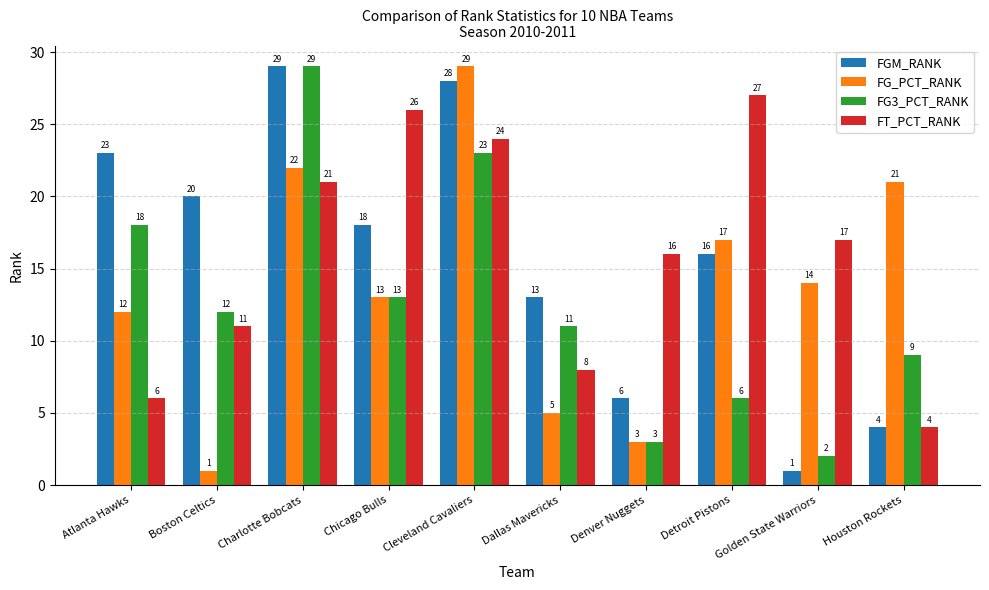

Reading left to right, extract all data points from this chart.

FGM_RANK: Atlanta Hawks=23	Boston Celtics=20	Charlotte Bobcats=29	Chicago Bulls=18	Cleveland Cavaliers=28	Dallas Mavericks=13	Denver Nuggets=6	Detroit Pistons=16	Golden State Warriors=1	Houston Rockets=4
FG_PCT_RANK: Atlanta Hawks=12	Boston Celtics=1	Charlotte Bobcats=22	Chicago Bulls=13	Cleveland Cavaliers=29	Dallas Mavericks=5	Denver Nuggets=3	Detroit Pistons=17	Golden State Warriors=14	Houston Rockets=21
FG3_PCT_RANK: Atlanta Hawks=18	Boston Celtics=12	Charlotte Bobcats=29	Chicago Bulls=13	Cleveland Cavaliers=23	Dallas Mavericks=11	Denver Nuggets=3	Detroit Pistons=6	Golden State Warriors=2	Houston Rockets=9
FT_PCT_RANK: Atlanta Hawks=6	Boston Celtics=11	Charlotte Bobcats=21	Chicago Bulls=26	Cleveland Cavaliers=24	Dallas Mavericks=8	Denver Nuggets=16	Detroit Pistons=27	Golden State Warriors=17	Houston Rockets=4